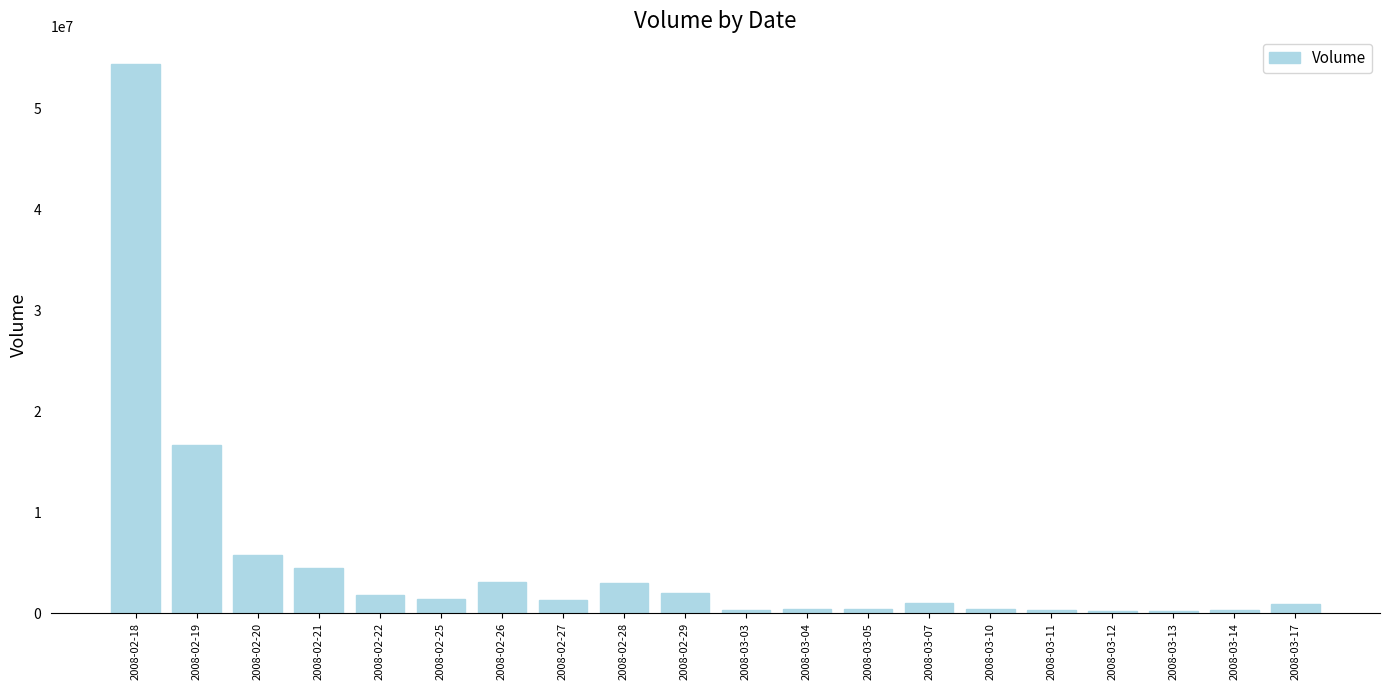

What is the sum of all values?

98198520